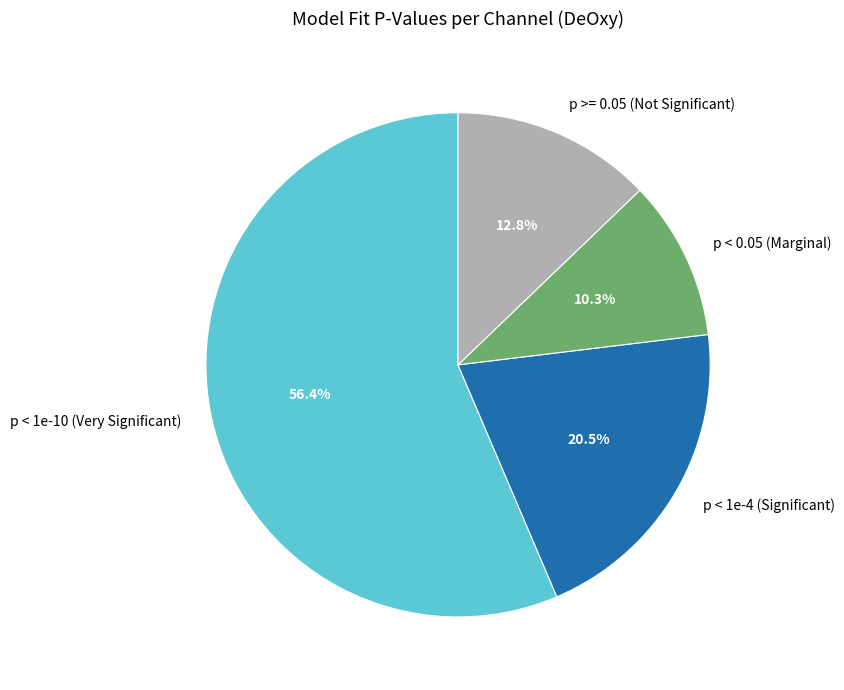

What percentage do p < 1e-10 (Very Significant) and p < 0.05 (Marginal) together represent?

66.7%